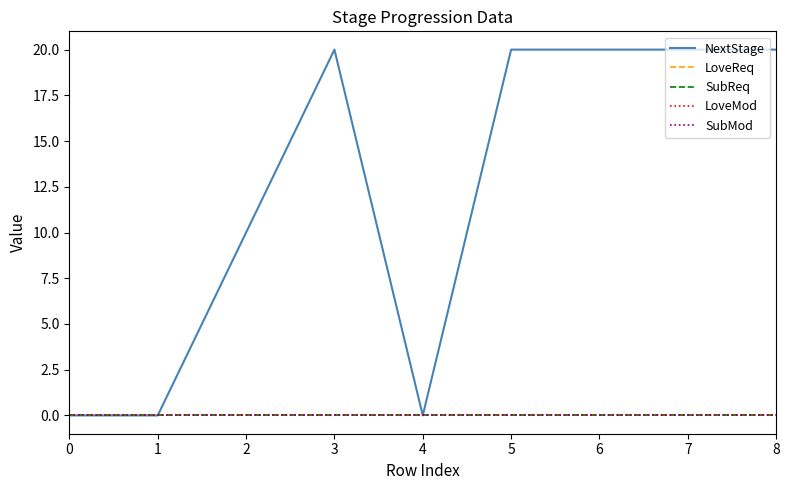

List the series in order of their peak value, highest first.

NextStage, LoveReq, SubReq, LoveMod, SubMod